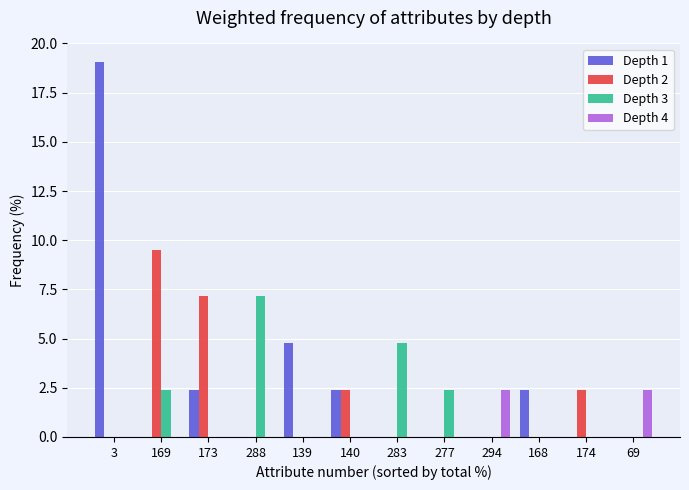

Does the chart contain stacked bars?

No